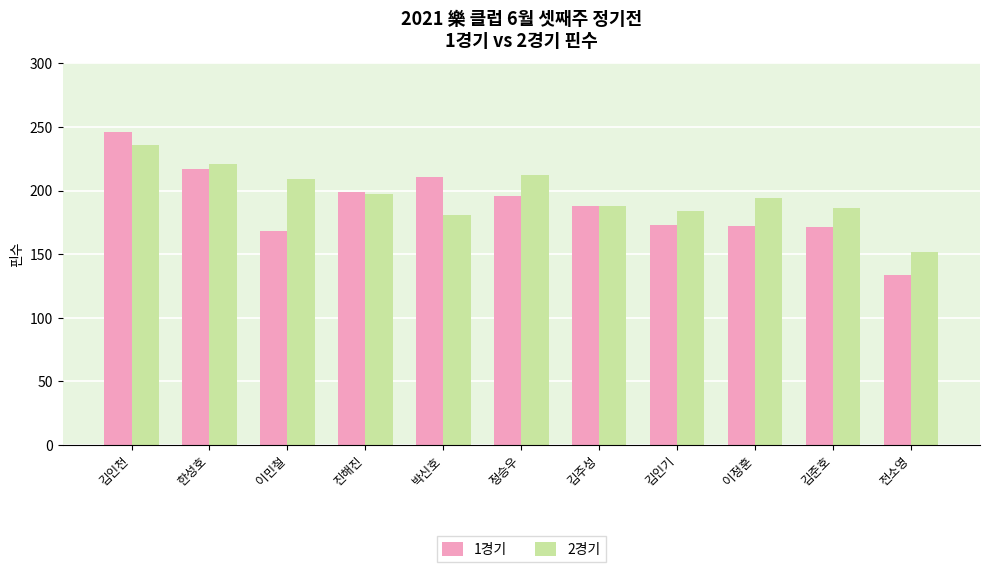

At which label is 2경기 closest to 194?

이정훈